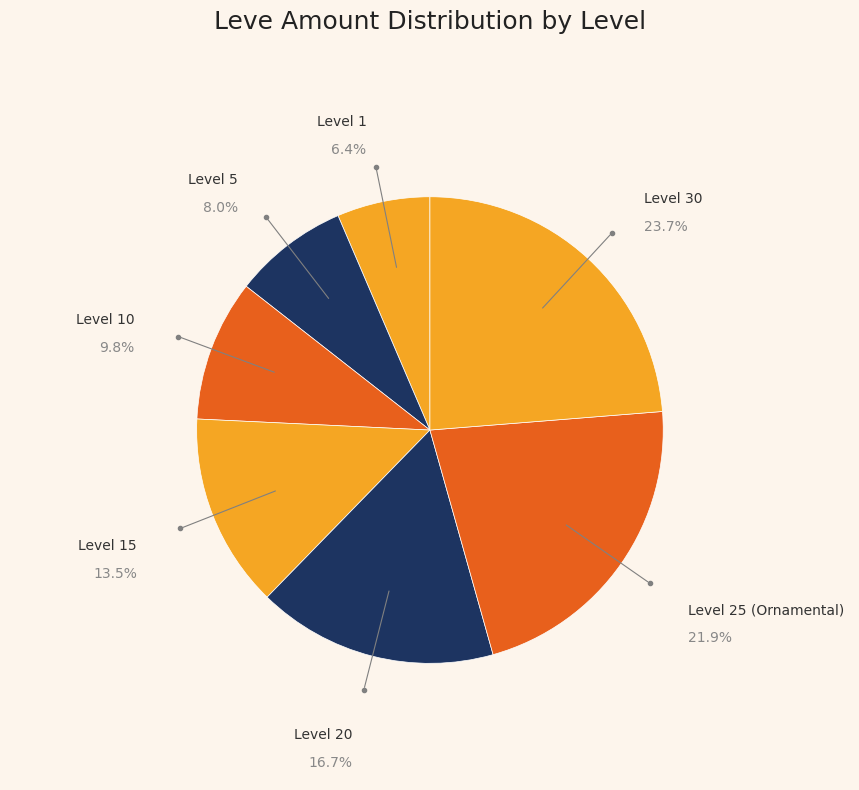

Count the number of slices in the pie.

7